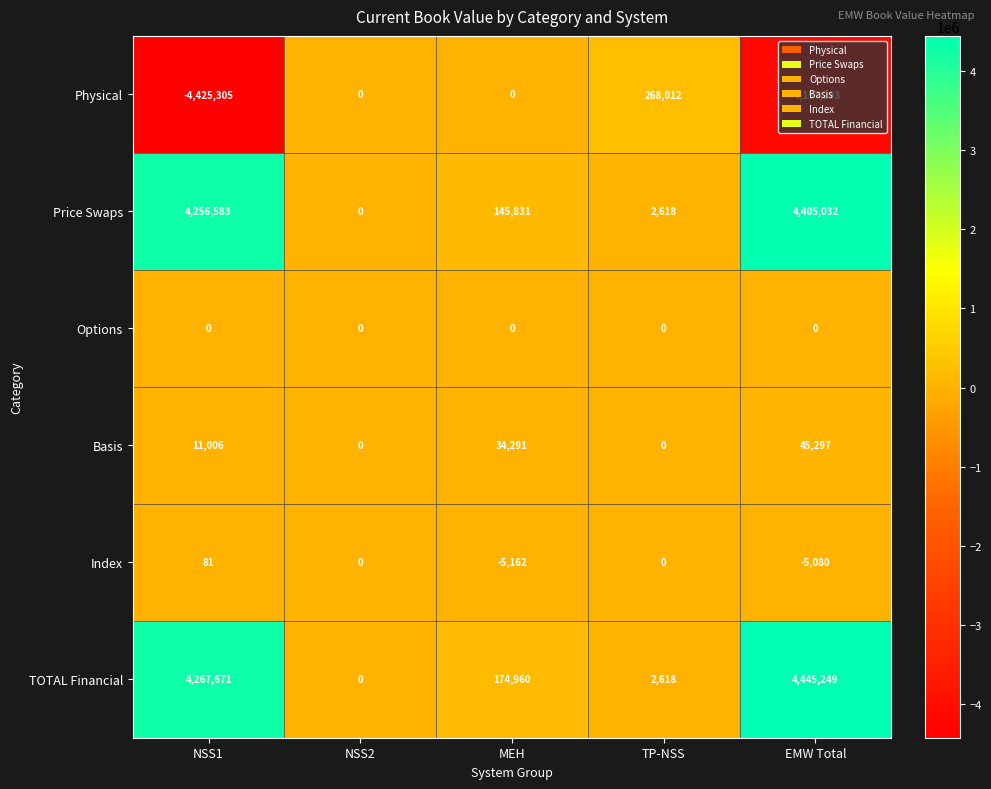

At NSS1, list the series in order from largest to smallest.

TOTAL Financial, Price Swaps, Basis, Index, Options, Physical